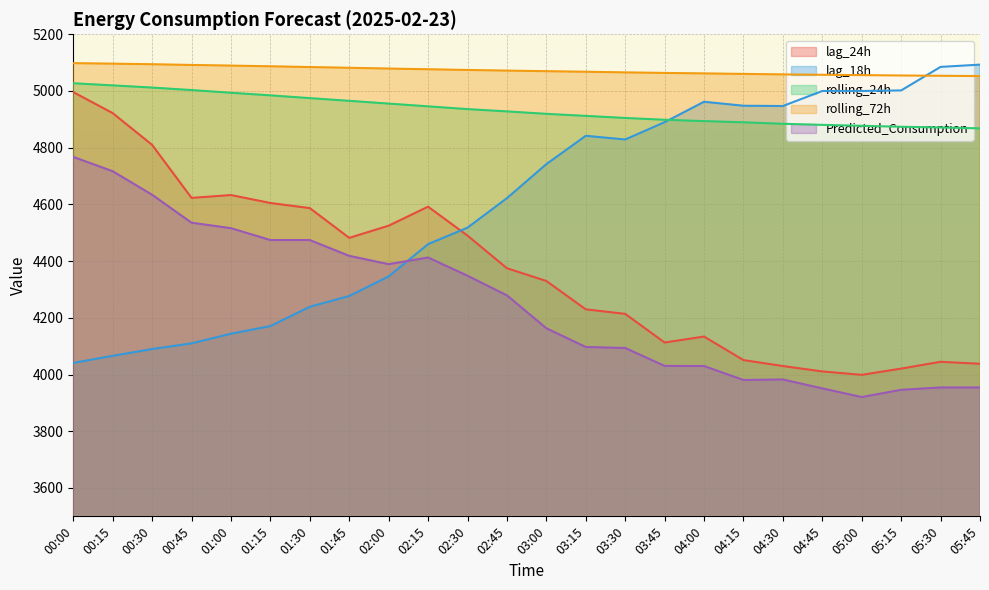

What is the spread (max minus min) of values at 02:45?

792.6